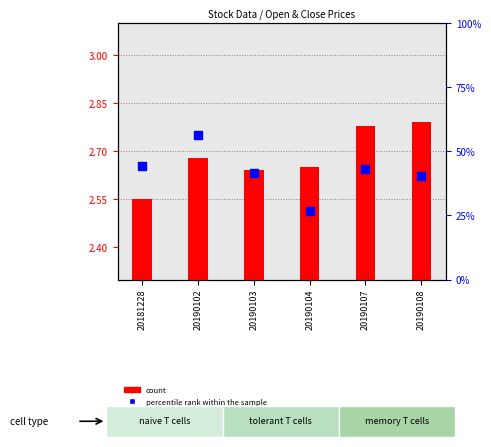

What is the total value across all series at 20190103?

4.3